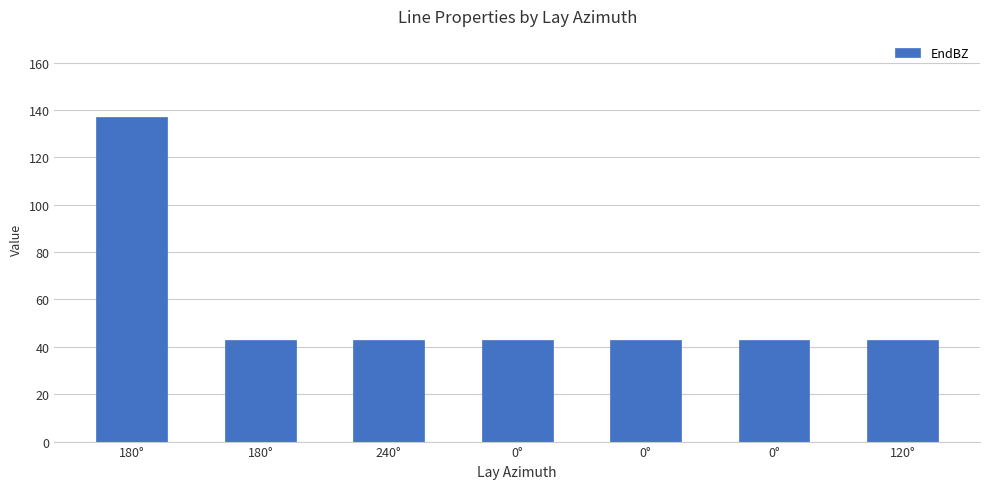

Are the bars horizontal?

No